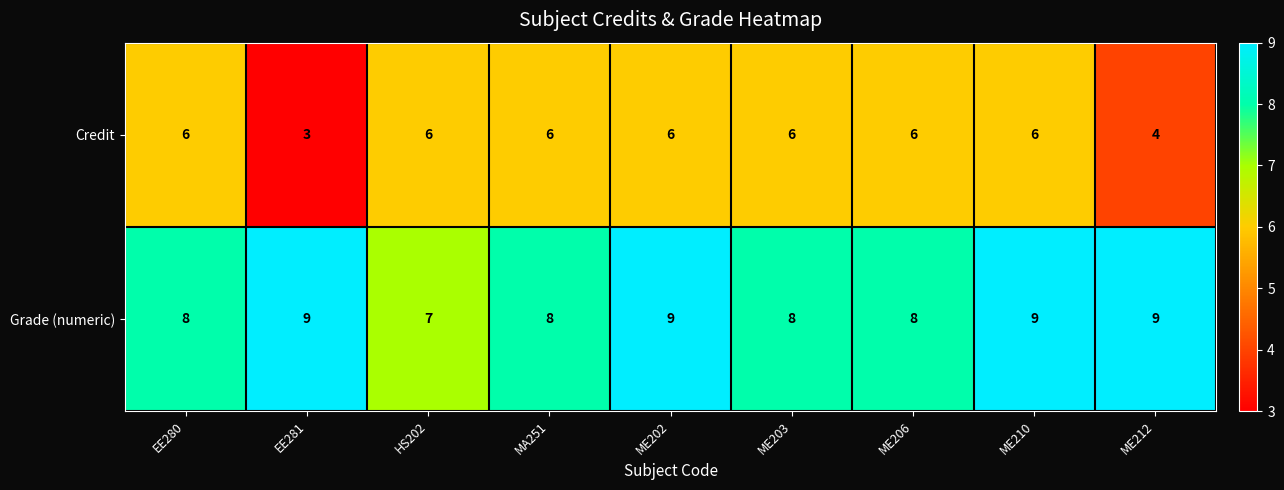

At how many categories does at least one series exceed 5?

9